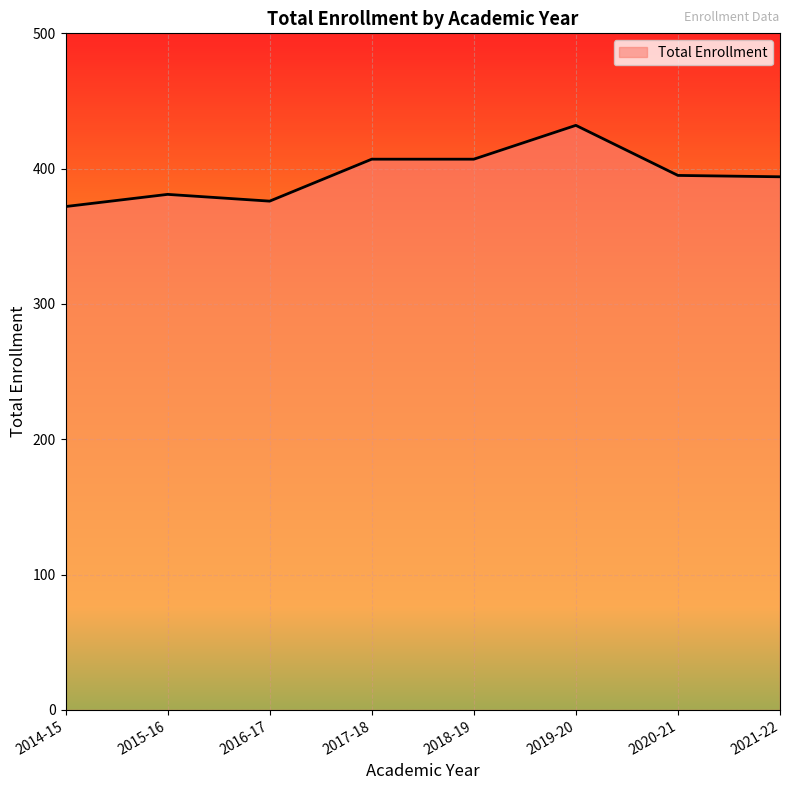

What is the ratio of the value at 2021-22 to the value at 2016-17?

1.0